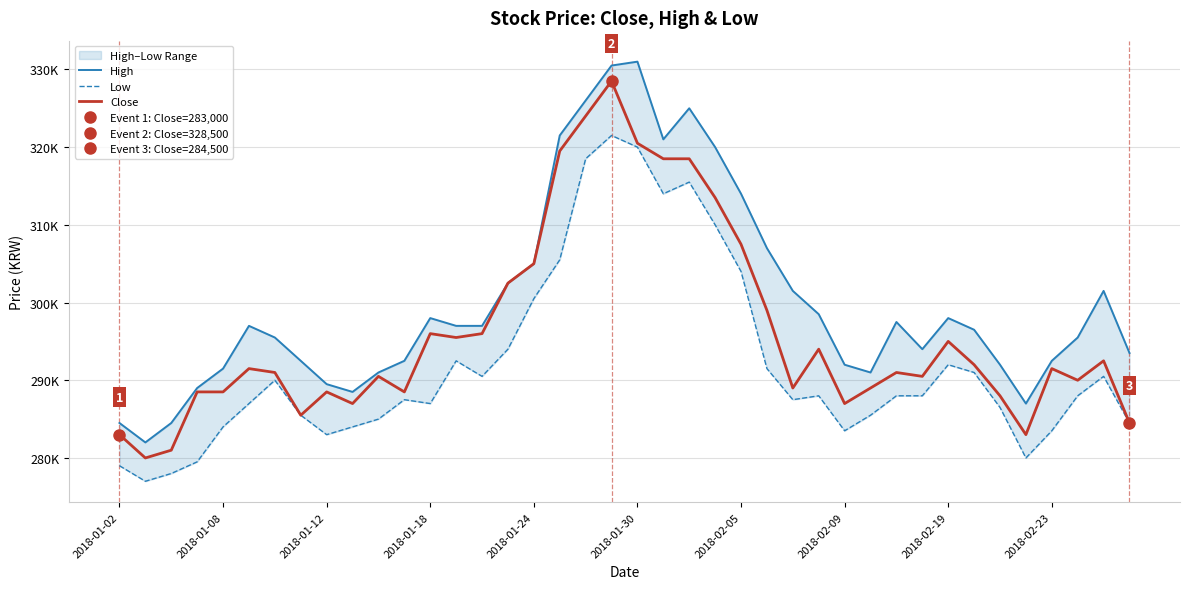

What is the total value across all series at 25?

897500